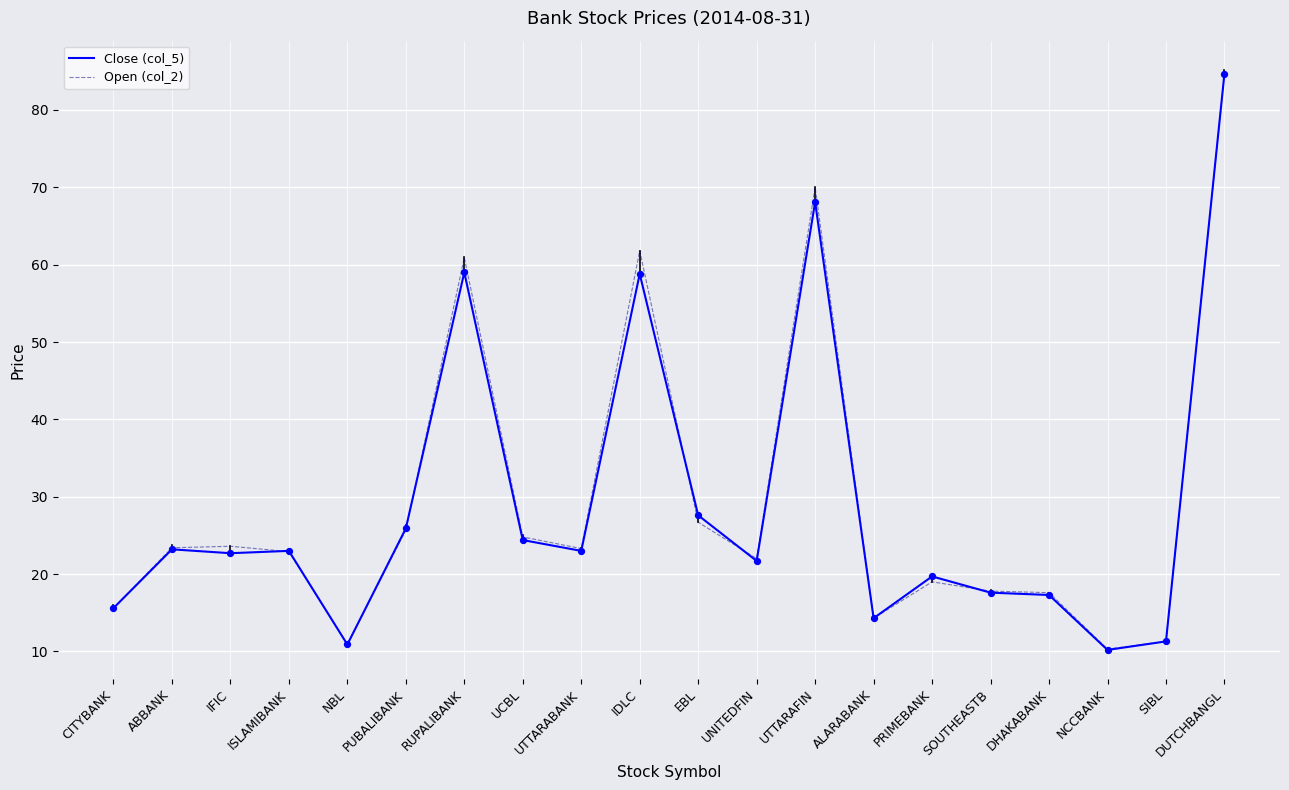

Is the value of Open (col_2) at ABBANK greater than the value of Close (col_5) at DUTCHBANGL?

No